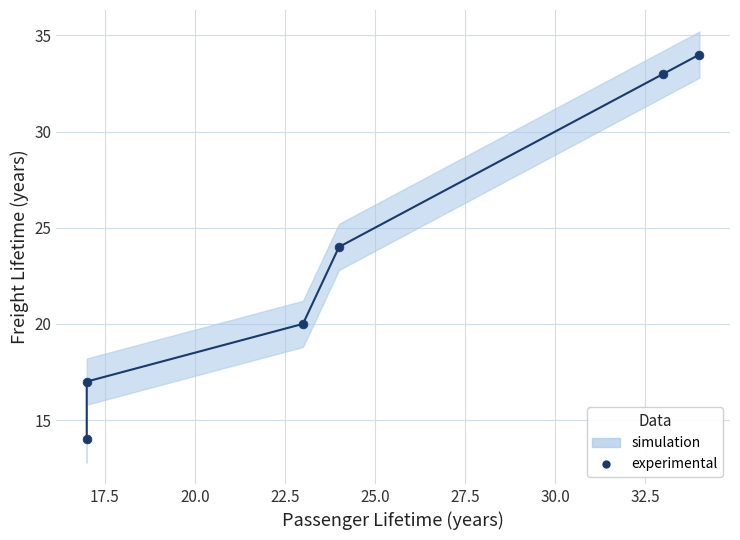

What is the average X value?

25